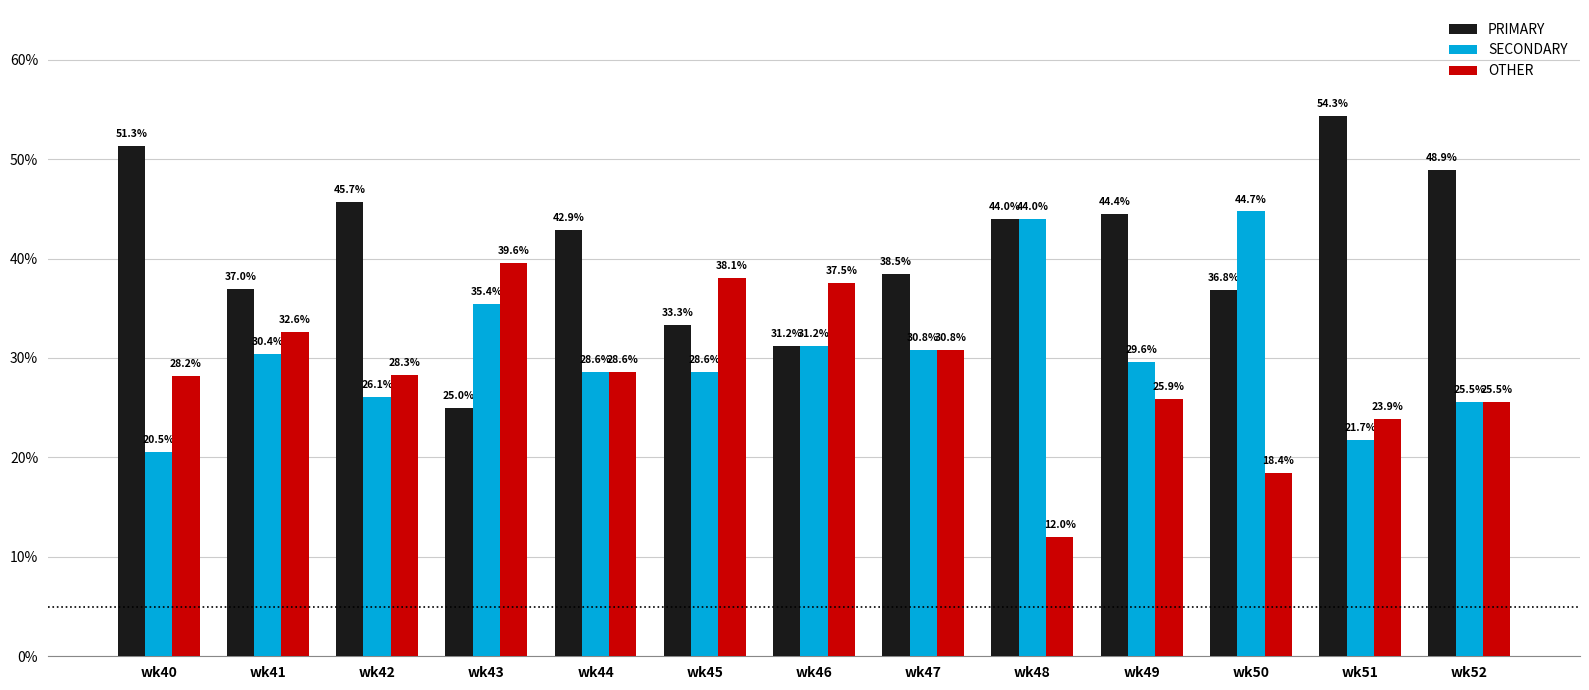

Which category has the lowest value across all series?

wk48